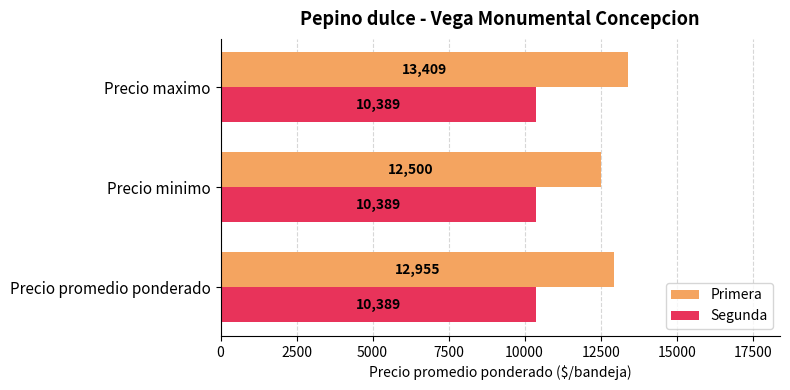

Between Precio minimo and Precio maximo, which series saw the biggest shift?

Primera